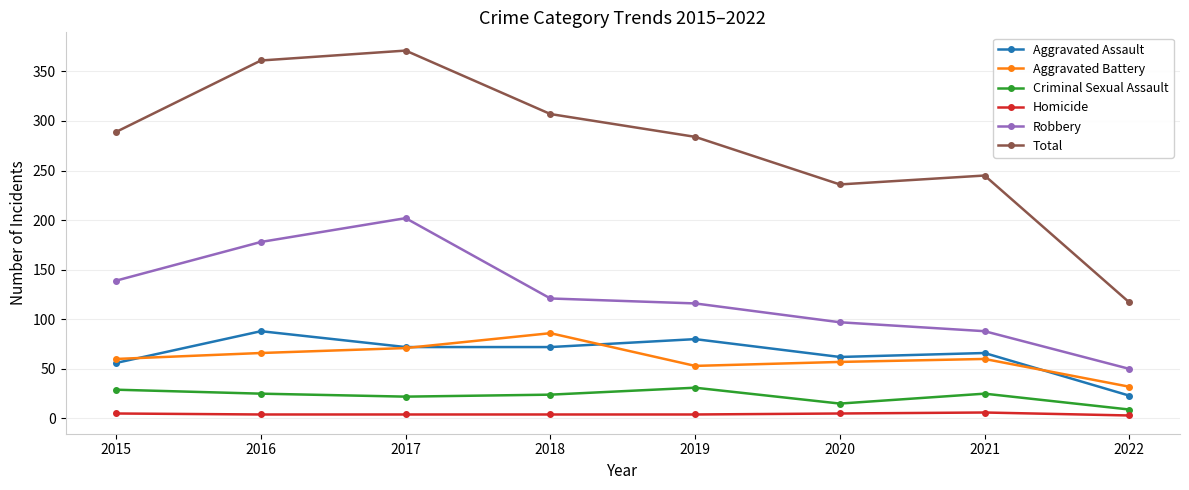

Which series changed the most between 2018 and 2021?

Total